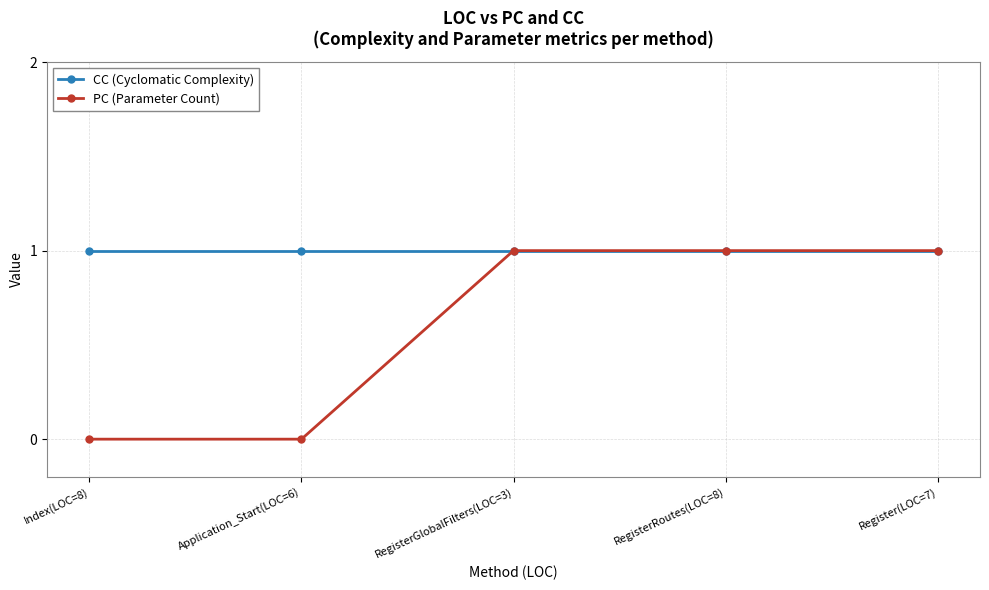

How many lines are shown in the chart?

2